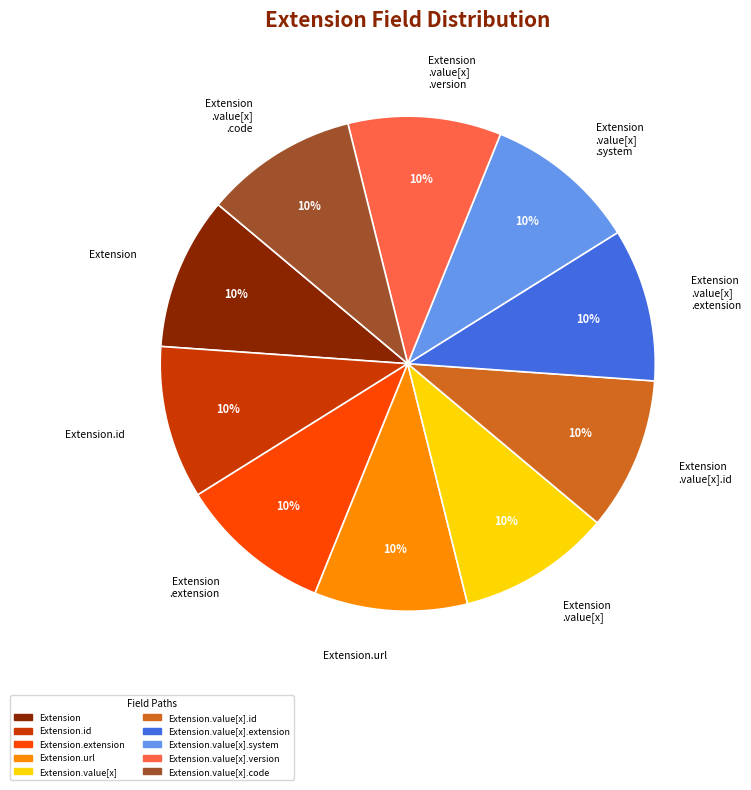

Is it true that Extension .value[x].id is 19% of the pie?

False